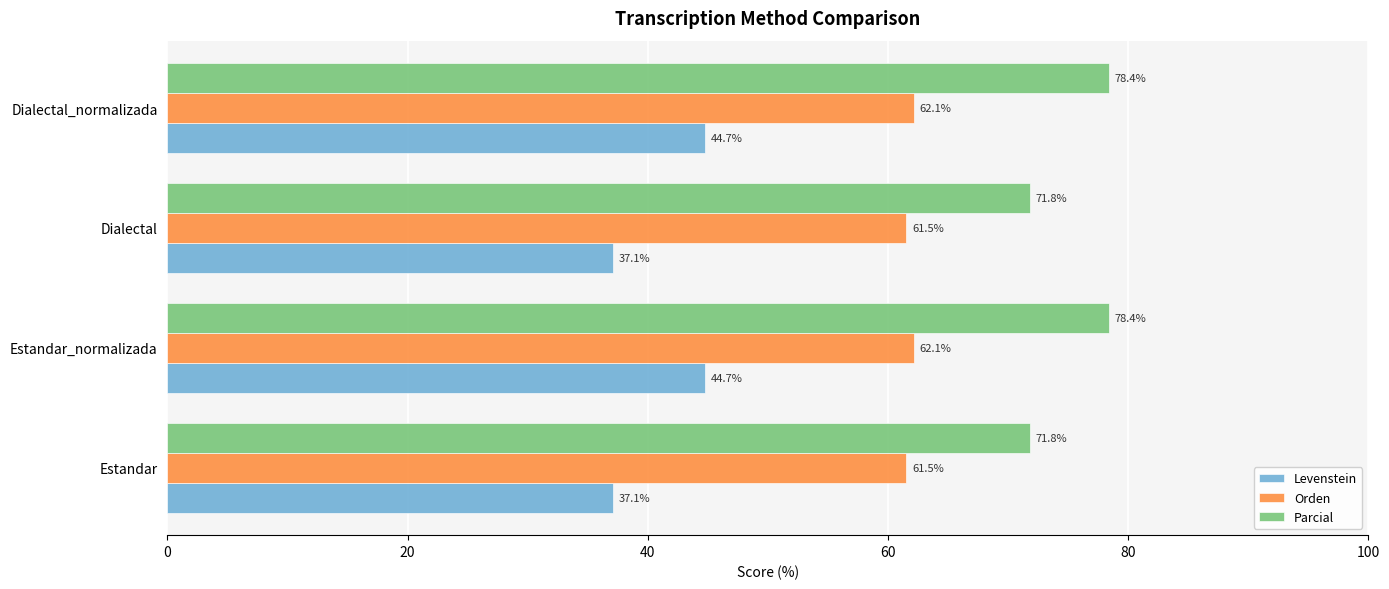

What is the difference between the second highest and second lowest values in the Parcial series?

6.6